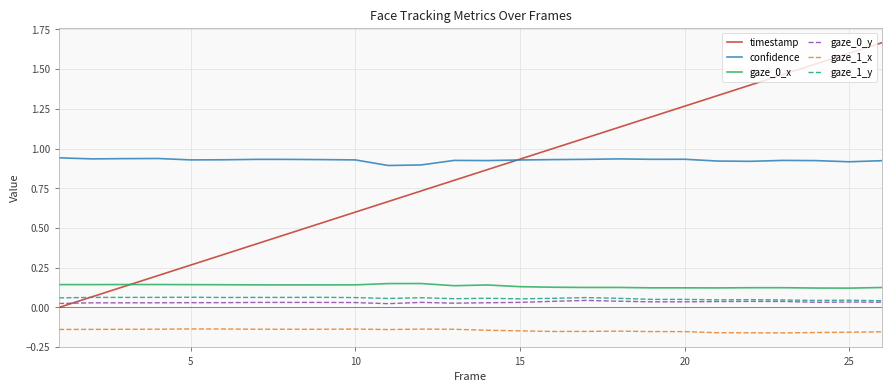

Which series has the largest range (max minus min)?

timestamp